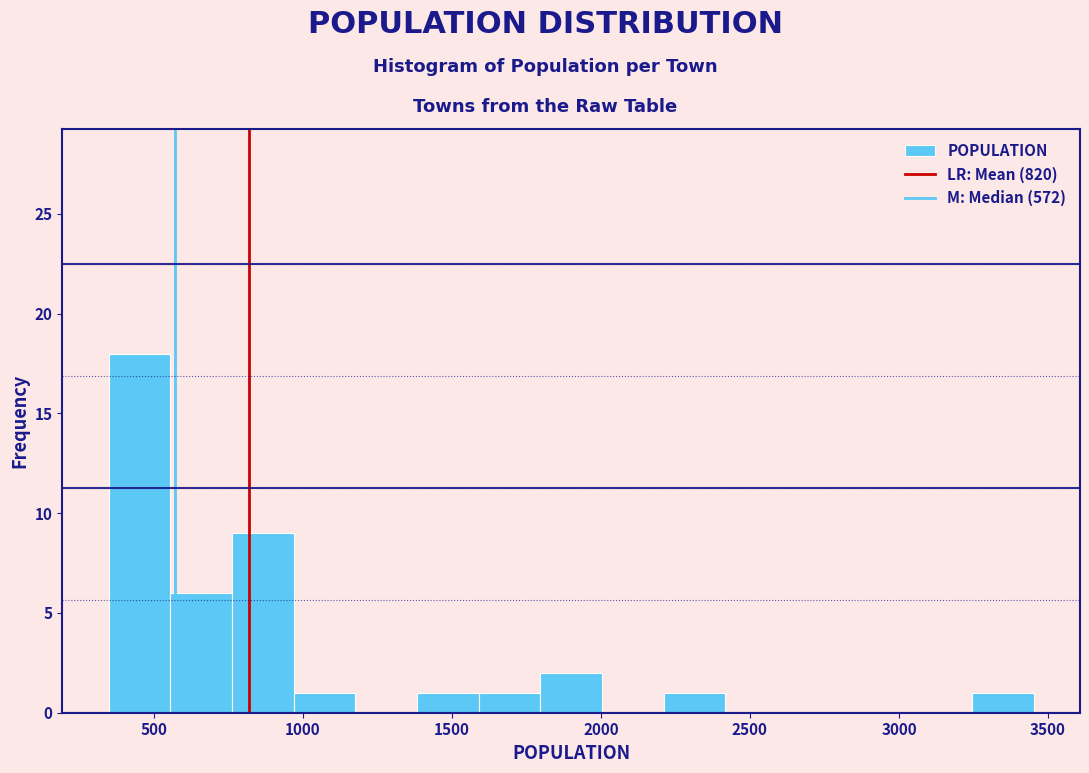

Reading left to right, list every bar in this chart as the range it spans on the x-axis followed by its height. Neither the bar edges nor the heights are printed on the chart, so give them approximately, as read against the axes.

350 to 550: 18
550 to 750: 6
750 to 950: 9
950 to 1200: 1
1200 to 1400: 0
1400 to 1600: 1
1600 to 1800: 1
1800 to 2000: 2
2000 to 2200: 0
2200 to 2400: 1
2400 to 2600: 0
2600 to 2850: 0
2850 to 3050: 0
3050 to 3250: 0
3250 to 3450: 1